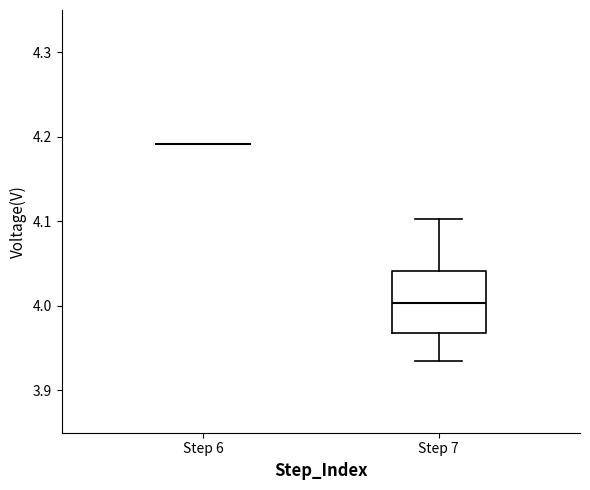

Reading left to right, transcribe this box plot: for each box, give where its median line is, the range the box spans, and where its two whiskers end, as read against the y-axis. The values are not printed on the chart, so give them approximately, as read against the axis.

Step 6: box collapsed to a line at 4.19, whiskers 4.19 to 4.19
Step 7: median 4.00, box 3.97 to 4.04, whiskers 3.93 to 4.10